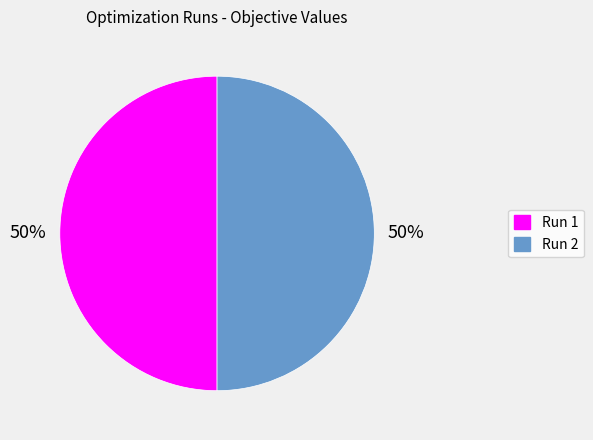

To the nearest percent, what portion does Run 2 represent?

50%